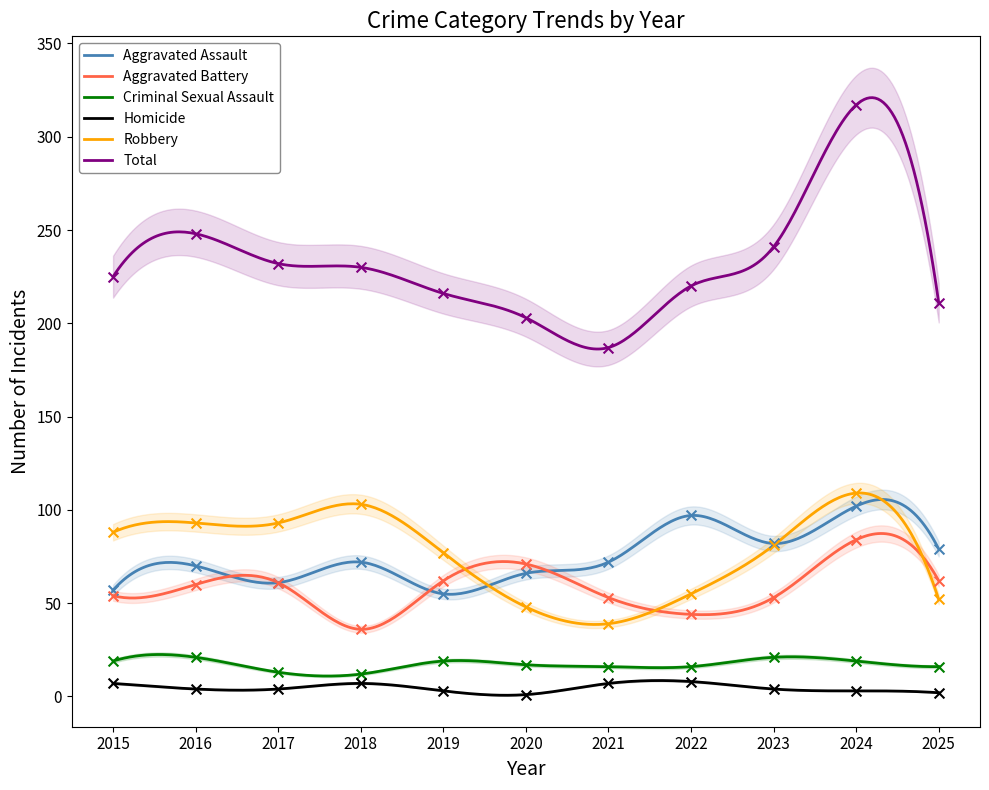

At which category is the sum across all series the highest?

2024